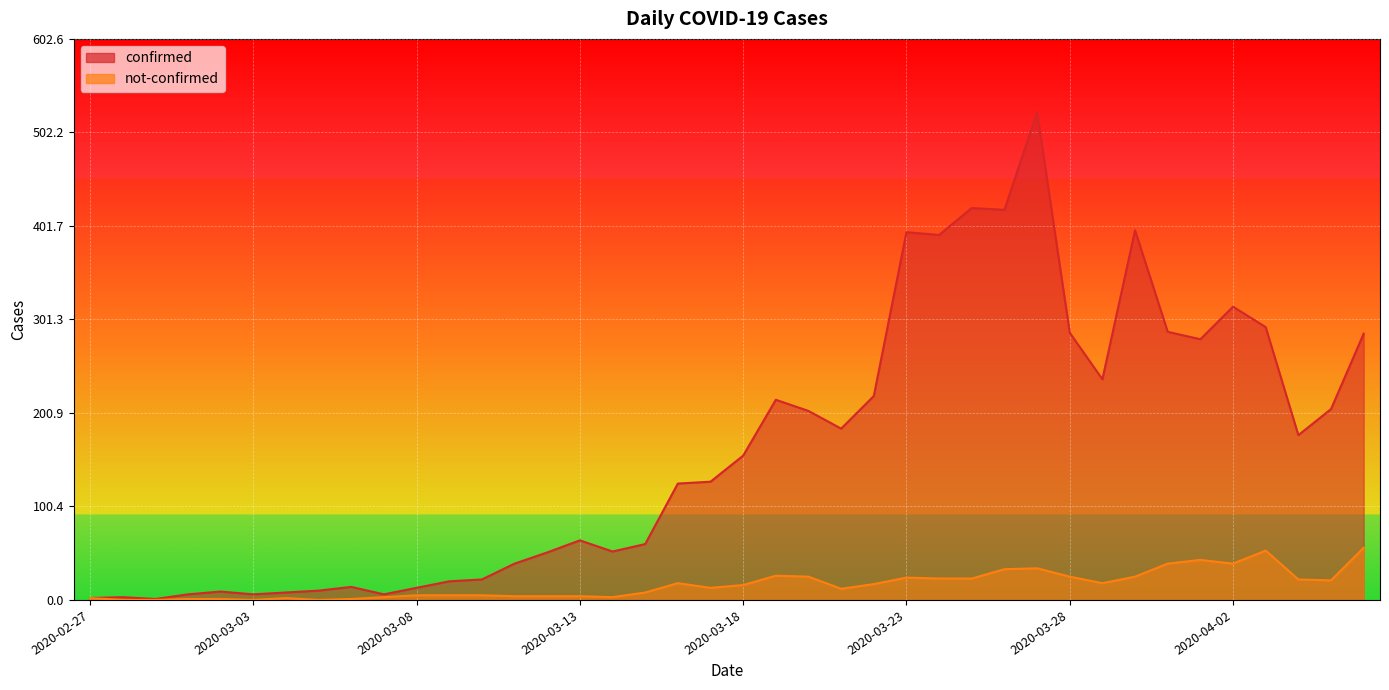

What is the value of the not-confirmed point at the 33rd from the left?

25